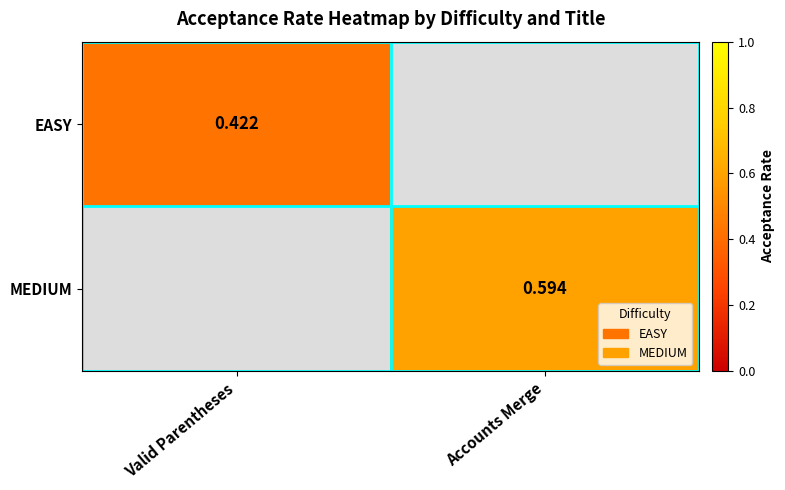

What is the maximum value shown in the chart?

0.6